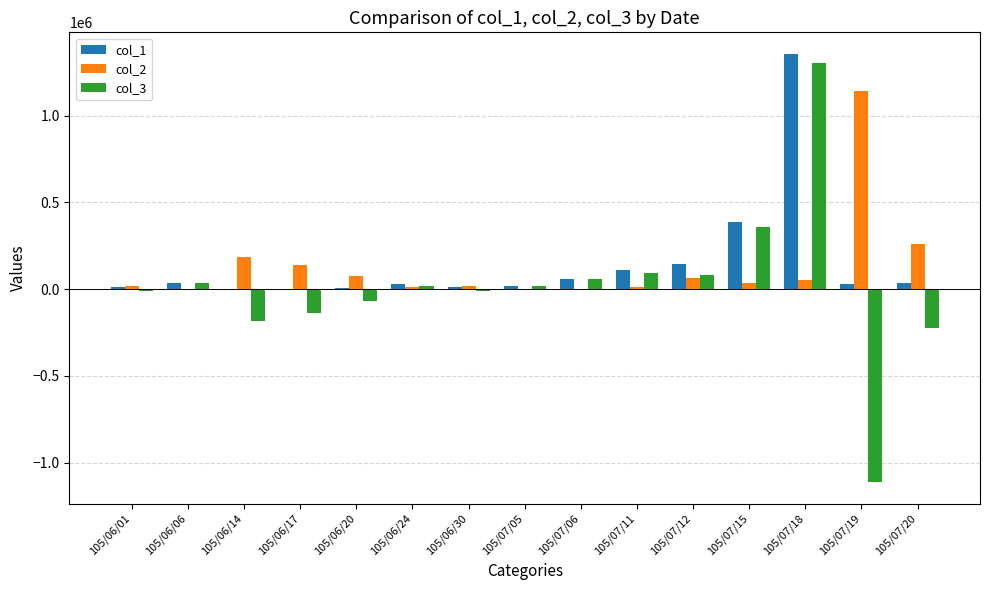

At which category is the sum across all series the highest?

105/07/18